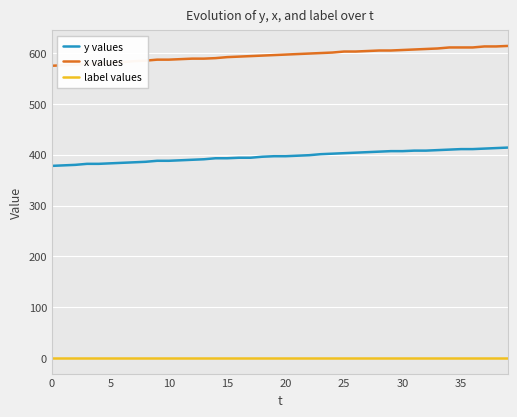

True or false: x values and label values intersect in this chart.

False